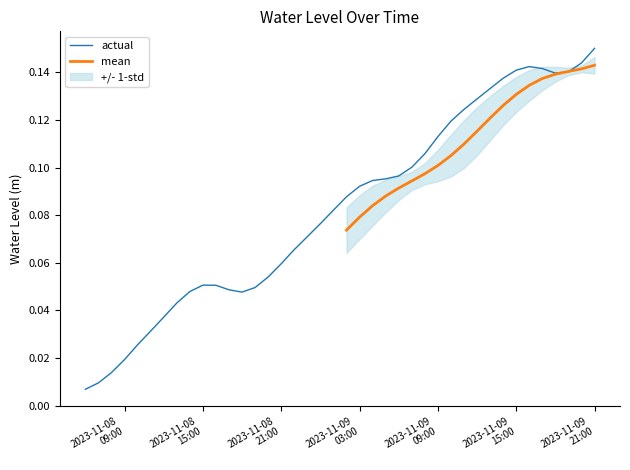

The chart shows a value of 0.1 at 2023-11-09 18:00:00. True or false?

False